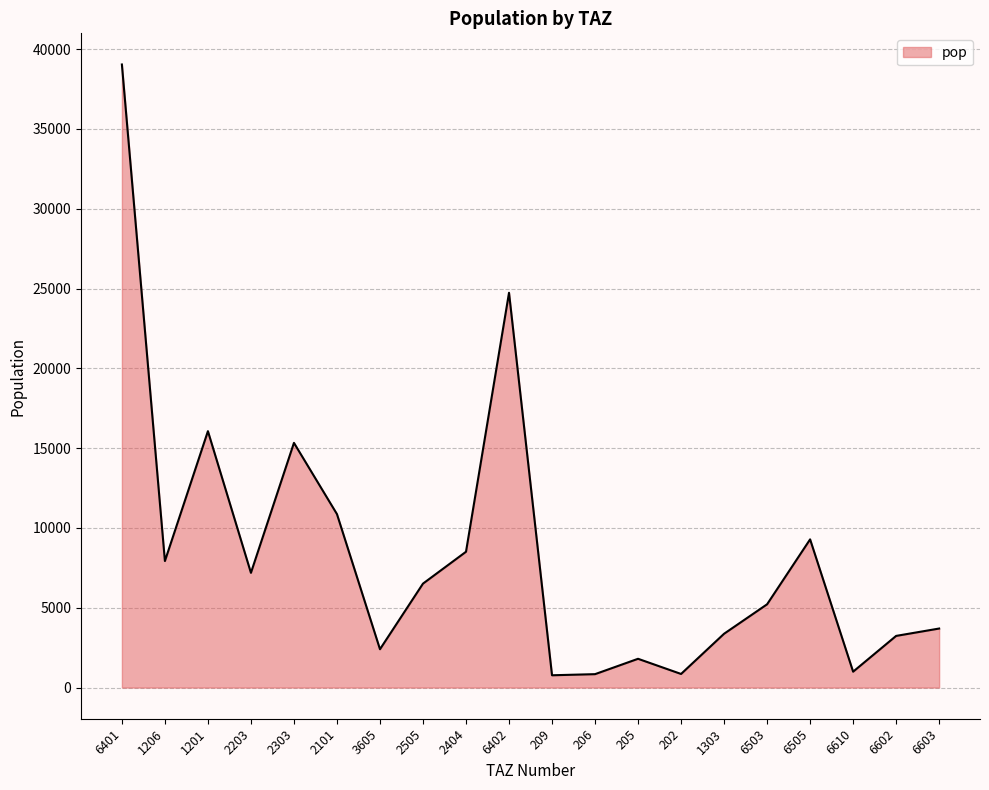

Does the chart display data point markers on the line(s)?

No